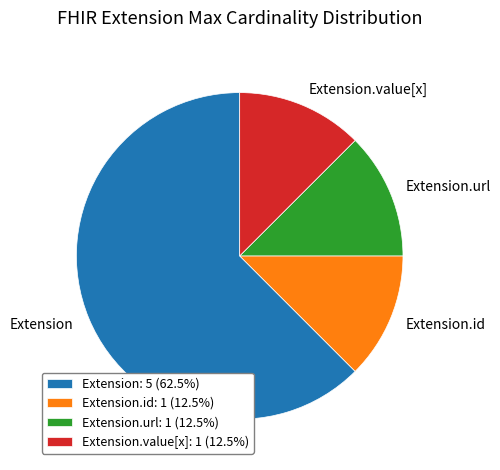

What is the ratio of the value at Extension.url: 1 (12.5%) to the value at Extension.id: 1 (12.5%)?

1.0